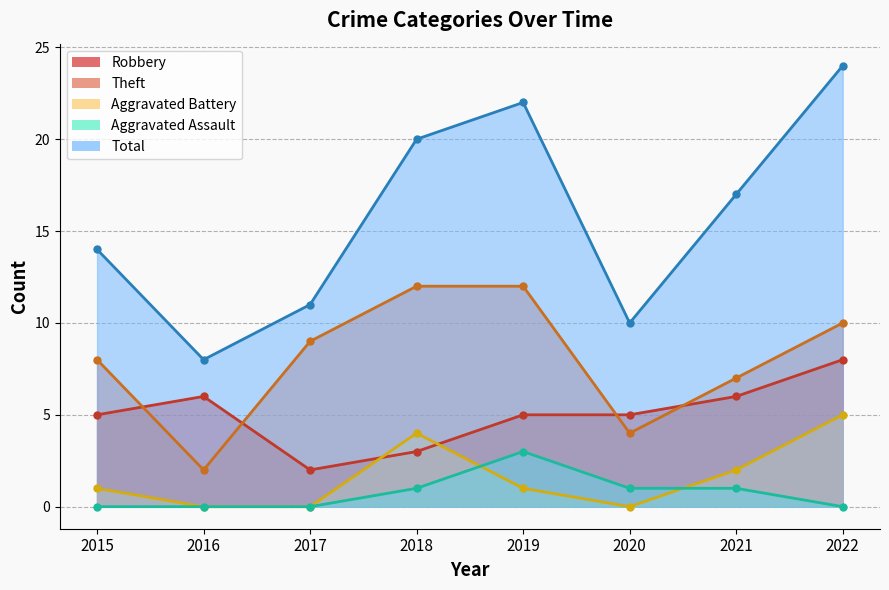

Count the number of categories in the chart.

8